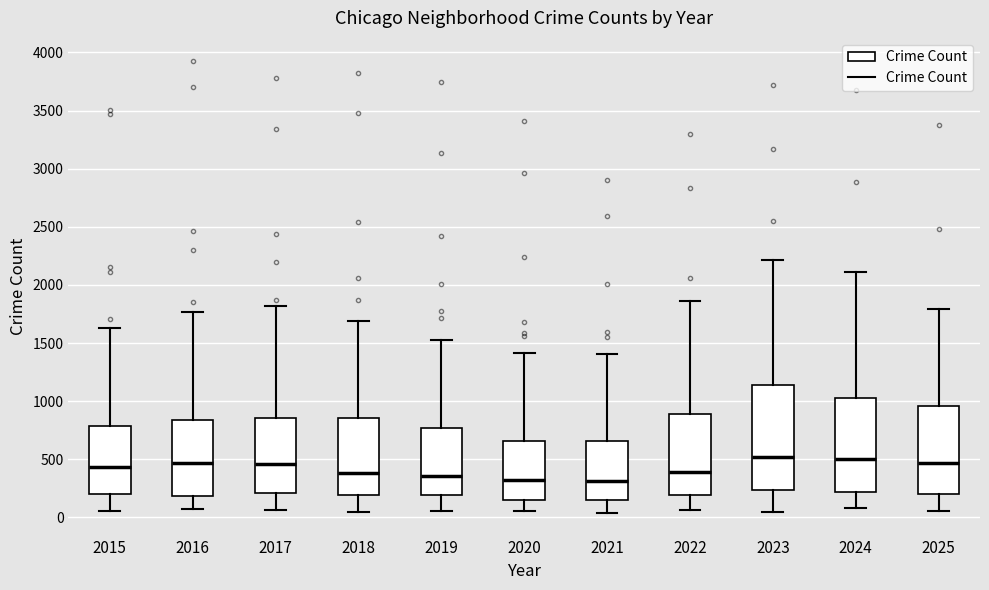

Reading left to right, read every box against the y-axis: the position of its median line, the range the box covers, and the ends of its whiskers. The values are not printed on the chart, so give them approximately, as read against the axis.

2015: median 450, box 200 to 800, whiskers 50 to 1650
2016: median 450, box 200 to 850, whiskers 100 to 1750
2017: median 450, box 200 to 850, whiskers 50 to 1800
2018: median 400, box 200 to 850, whiskers 50 to 1700
2019: median 350, box 200 to 750, whiskers 50 to 1500
2020: median 300, box 150 to 650, whiskers 50 to 1400
2021: median 300, box 150 to 650, whiskers 50 to 1400
2022: median 400, box 200 to 900, whiskers 50 to 1850
2023: median 500, box 250 to 1150, whiskers 50 to 2200
2024: median 500, box 200 to 1050, whiskers 100 to 2100
2025: median 450, box 200 to 950, whiskers 50 to 1800